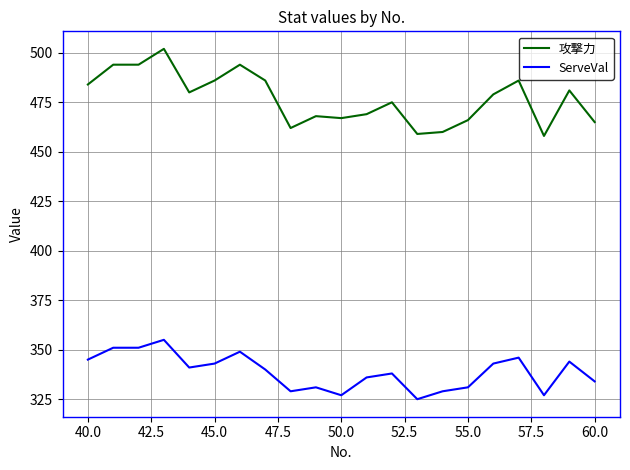

True or false: 攻撃力 and ServeVal intersect in this chart.

False